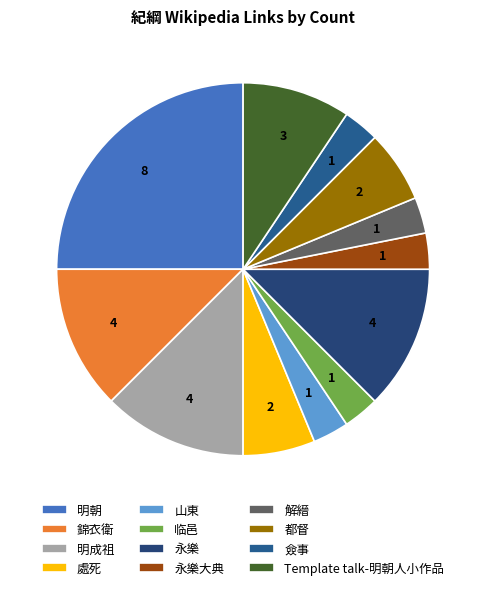

What is the change in value from 永樂 to Template talk-明朝人小作品?

-1